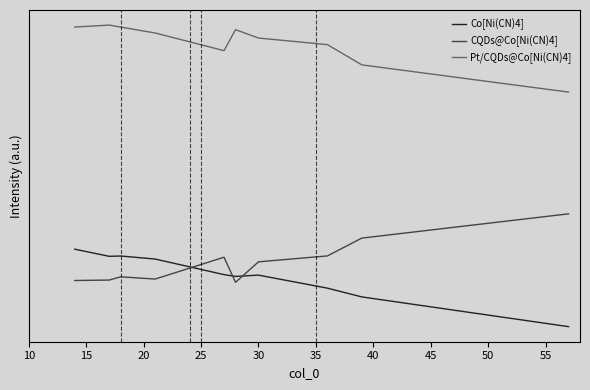

At which label is Co[Ni(CN)4] closest to 65?

40